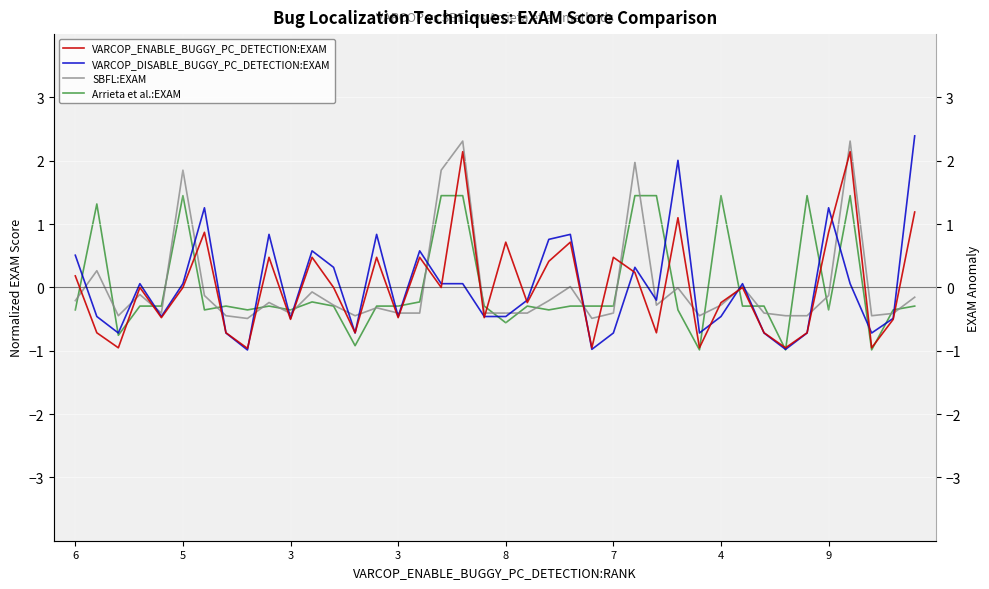

Read the VARCOP_ENABLE_BUGGY_PC_DETECTION:EXAM value at 36.

2.1